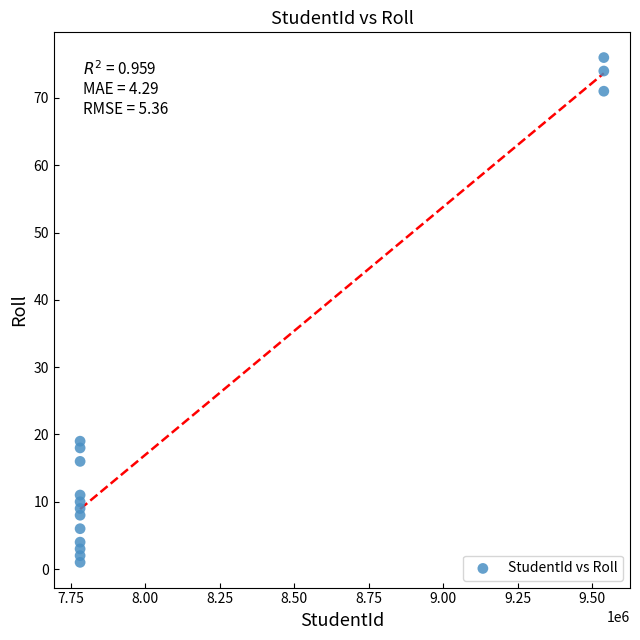

What Y value in the scatter plot is closest to 38?

19